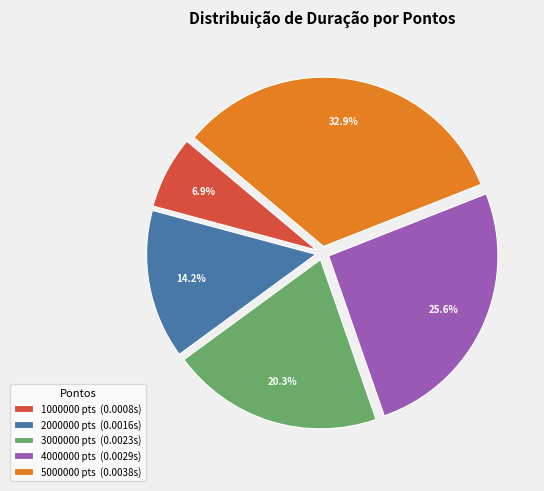

What is the total percentage of 4000000 and 3000000?

45.9%